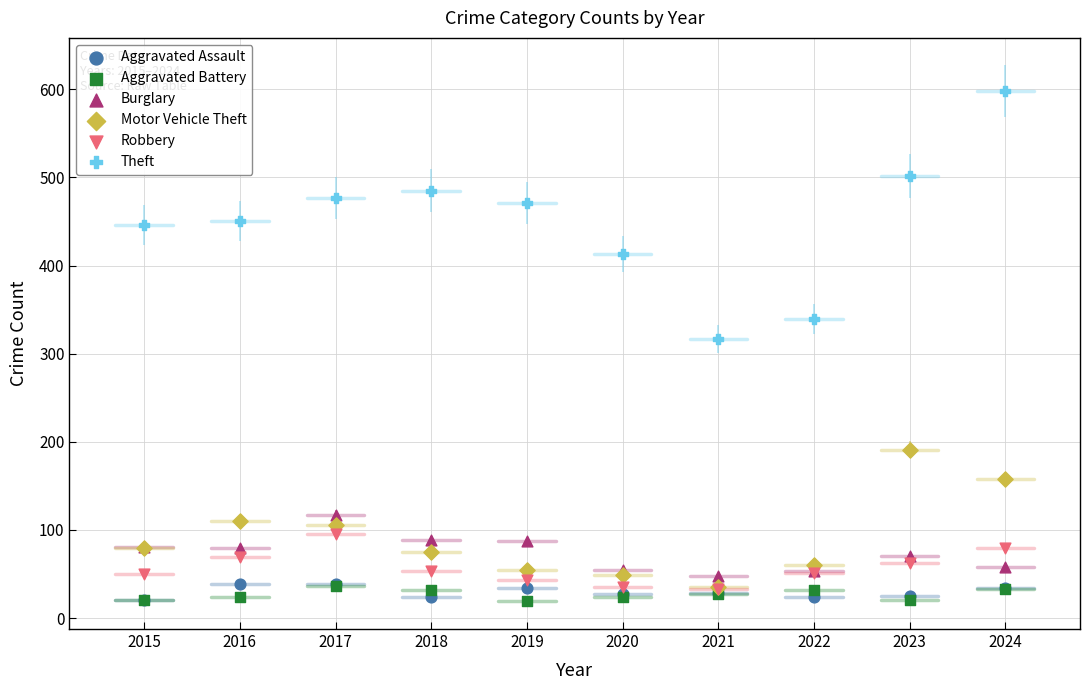

Across all series, what Y value is closest to 308?

317